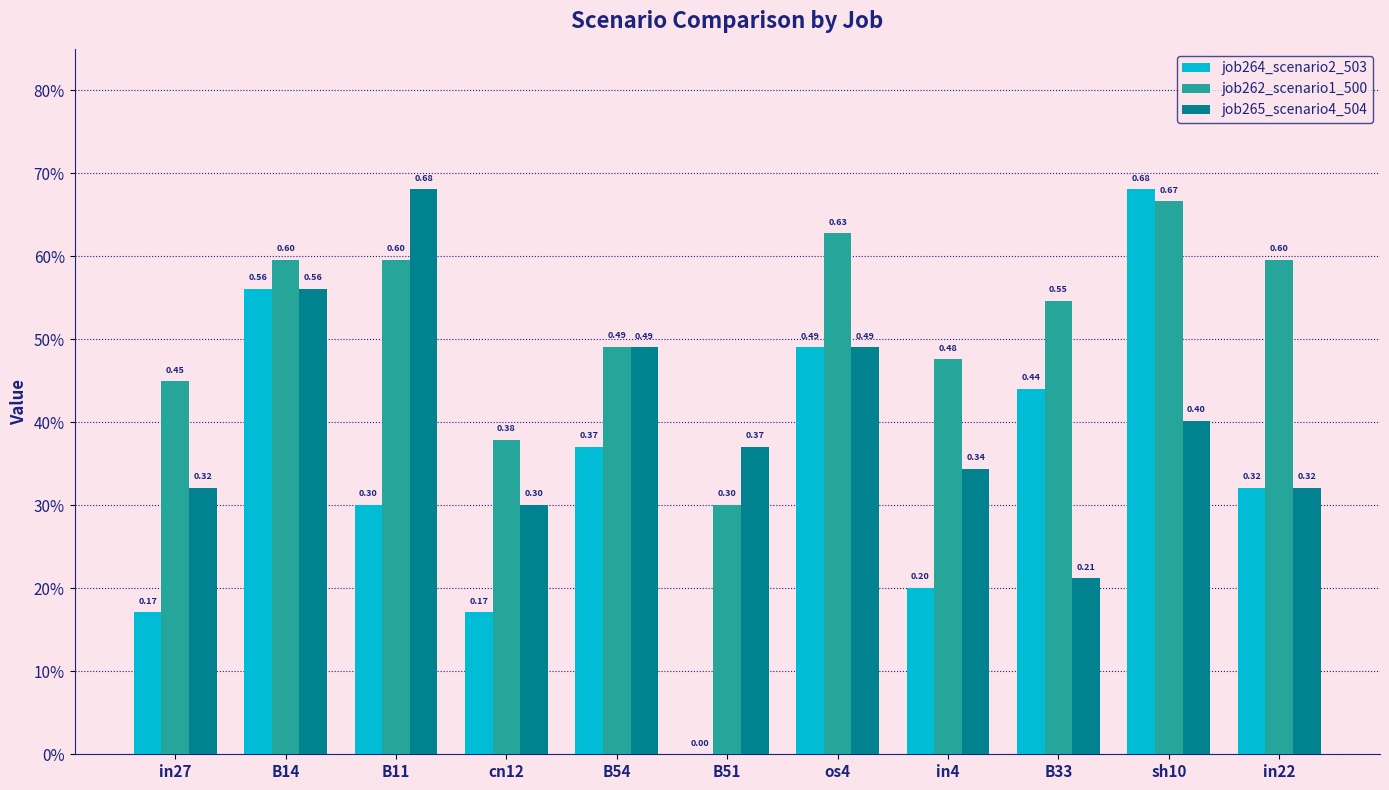

What is the total value across all series at in22?

1.2